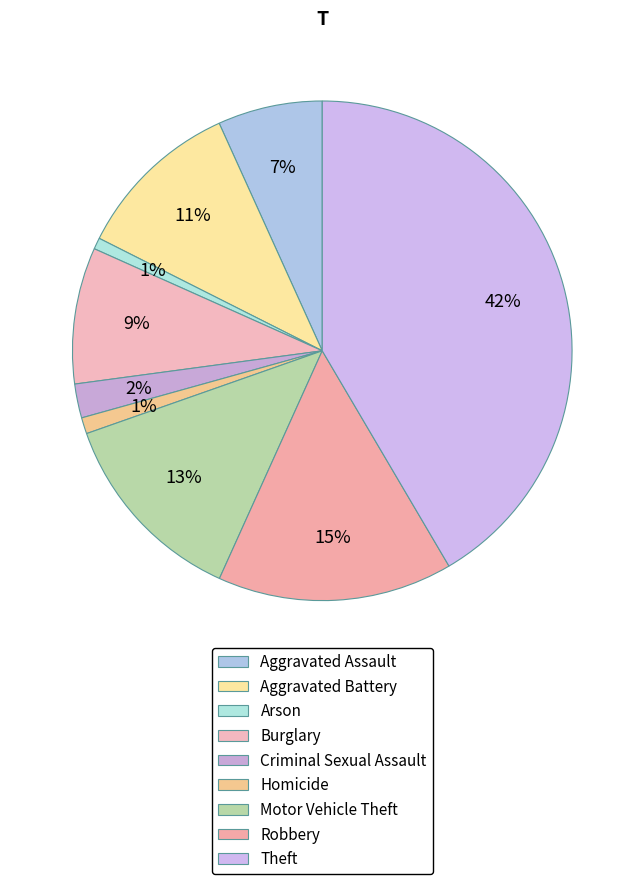

How many segments does this pie chart have?

9